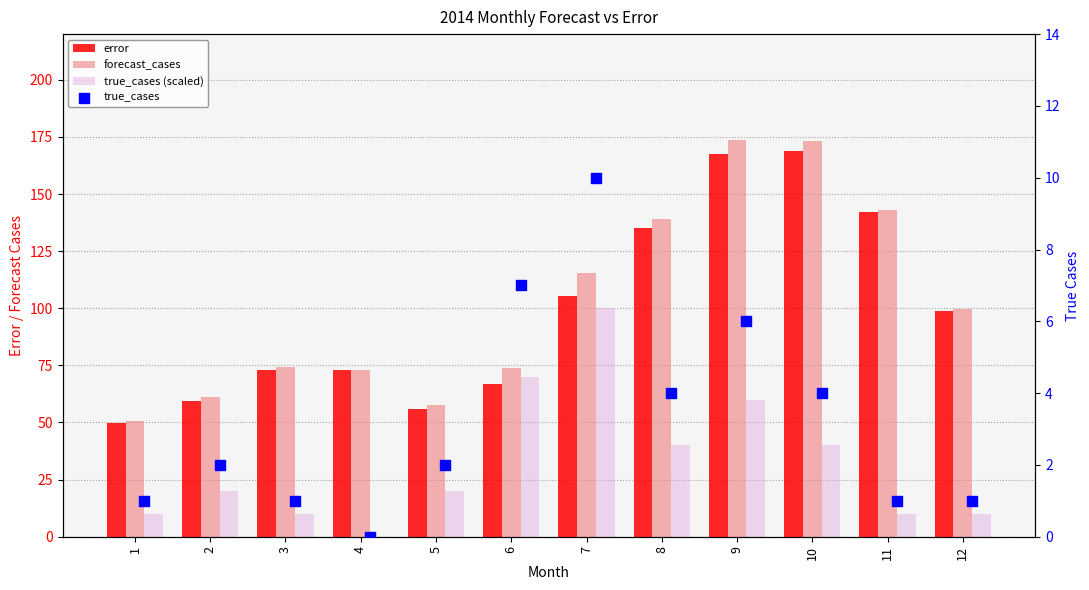

Is the value of error at 4 greater than the value of true_cases at 3?

Yes